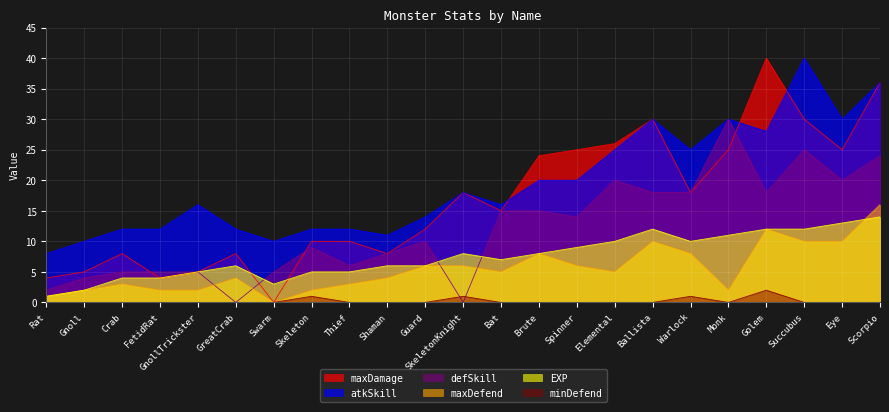

Reading left to right, what are all the values shown in this chart?

maxDamage: Rat=4	Gnoll=5	Crab=8	FetidRat=4	GnollTrickster=5	GreatCrab=8	Swarm=0	Skeleton=10	Thief=10	Shaman=8	Guard=12	SkeletonKnight=18	Bat=15	Brute=24	Spinner=25	Elemental=26	Ballista=30	Warlock=18	Monk=25	Golem=40	Succubus=30	Eye=25	Scorpio=36
atkSkill: Rat=8	Gnoll=10	Crab=12	FetidRat=12	GnollTrickster=16	GreatCrab=12	Swarm=10	Skeleton=12	Thief=12	Shaman=11	Guard=14	SkeletonKnight=18	Bat=16	Brute=20	Spinner=20	Elemental=25	Ballista=30	Warlock=25	Monk=30	Golem=28	Succubus=40	Eye=30	Scorpio=36
defSkill: Rat=2	Gnoll=4	Crab=5	FetidRat=5	GnollTrickster=5	GreatCrab=0	Swarm=5	Skeleton=9	Thief=6	Shaman=8	Guard=10	SkeletonKnight=0	Bat=15	Brute=15	Spinner=14	Elemental=20	Ballista=18	Warlock=18	Monk=30	Golem=18	Succubus=25	Eye=20	Scorpio=24
maxDefend: Rat=1	Gnoll=2	Crab=3	FetidRat=2	GnollTrickster=2	GreatCrab=4	Swarm=0	Skeleton=2	Thief=3	Shaman=4	Guard=6	SkeletonKnight=6	Bat=5	Brute=8	Spinner=6	Elemental=5	Ballista=10	Warlock=8	Monk=2	Golem=12	Succubus=10	Eye=10	Scorpio=16
EXP: Rat=1	Gnoll=2	Crab=4	FetidRat=4	GnollTrickster=5	GreatCrab=6	Swarm=3	Skeleton=5	Thief=5	Shaman=6	Guard=6	SkeletonKnight=8	Bat=7	Brute=8	Spinner=9	Elemental=10	Ballista=12	Warlock=10	Monk=11	Golem=12	Succubus=12	Eye=13	Scorpio=14
minDefend: Rat=0	Gnoll=0	Crab=0	FetidRat=0	GnollTrickster=0	GreatCrab=0	Swarm=0	Skeleton=1	Thief=0	Shaman=0	Guard=0	SkeletonKnight=1	Bat=0	Brute=0	Spinner=0	Elemental=0	Ballista=0	Warlock=1	Monk=0	Golem=2	Succubus=0	Eye=0	Scorpio=0